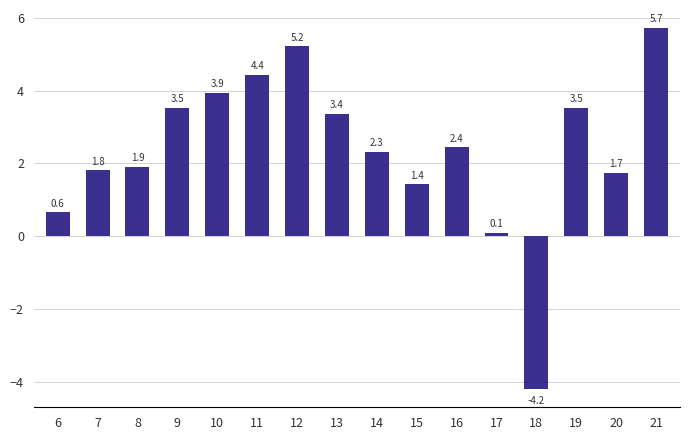

What is the change in value from 7 to 8?

+0.1